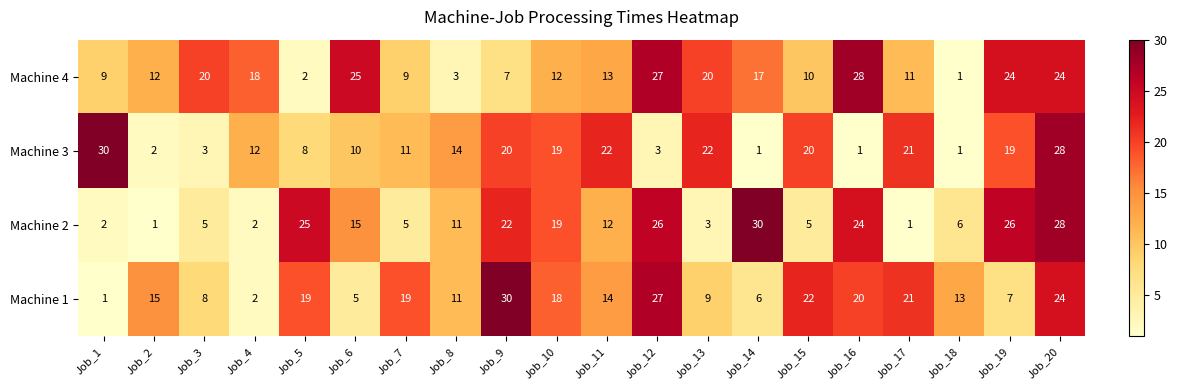

What is the difference between the Machine 3 values at Job_16 and Job_6?

9